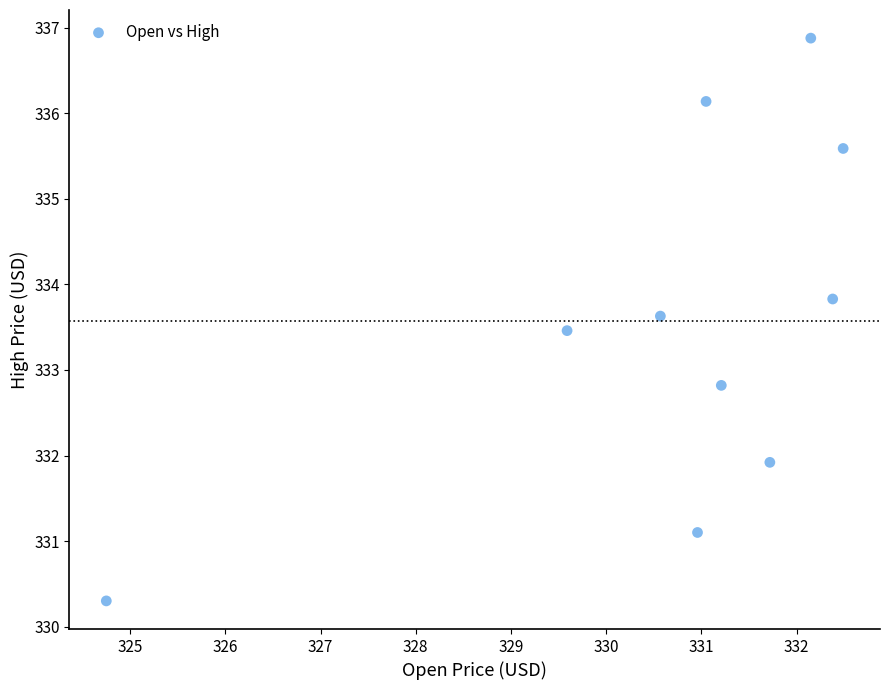

What Y value in the scatter plot is closest to 333?

332.8